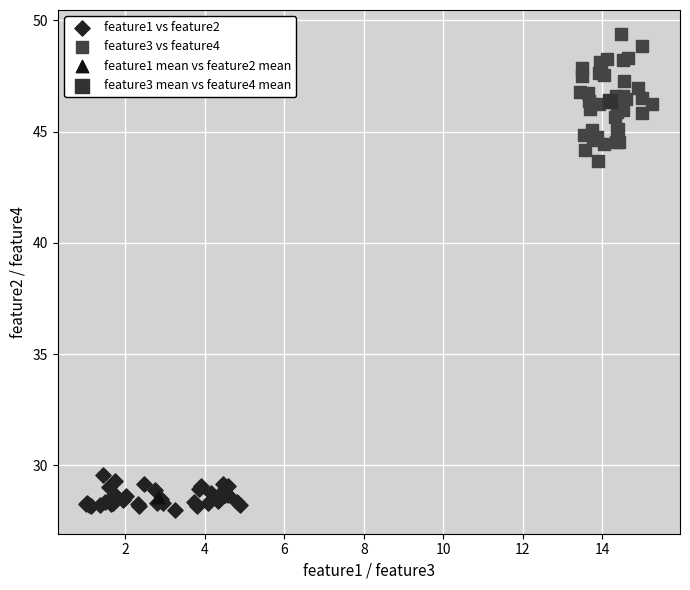

Which series contains the highest Y value?

feature3 vs feature4